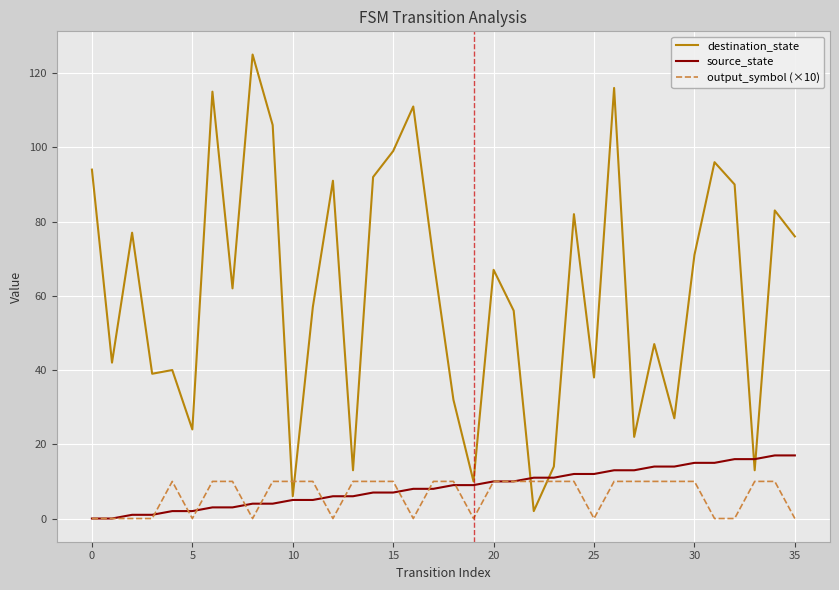

Which series has the largest range (max minus min)?

destination_state